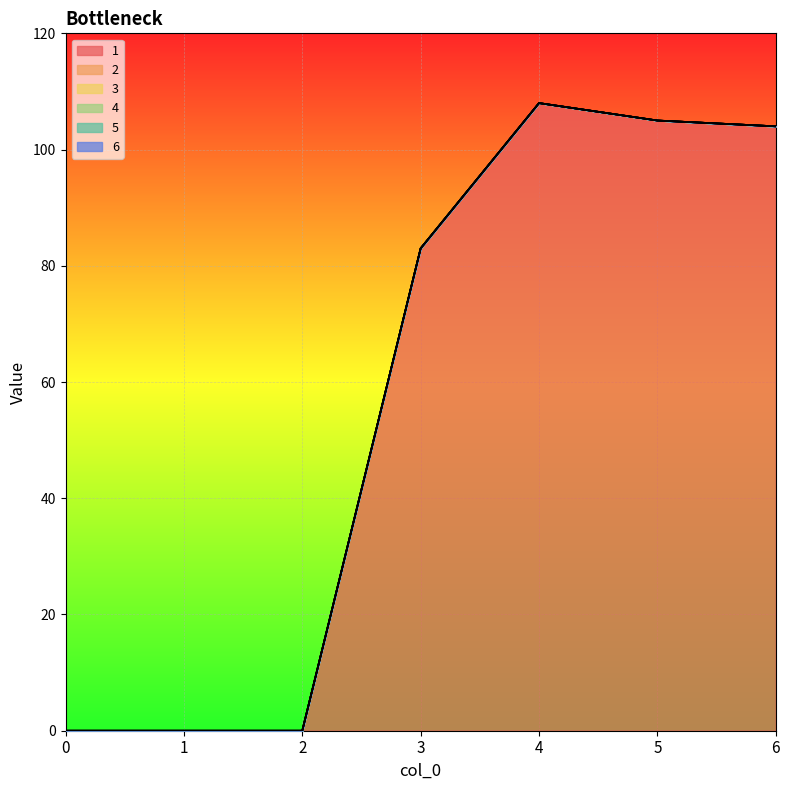

Which category has the highest value across all series?

4